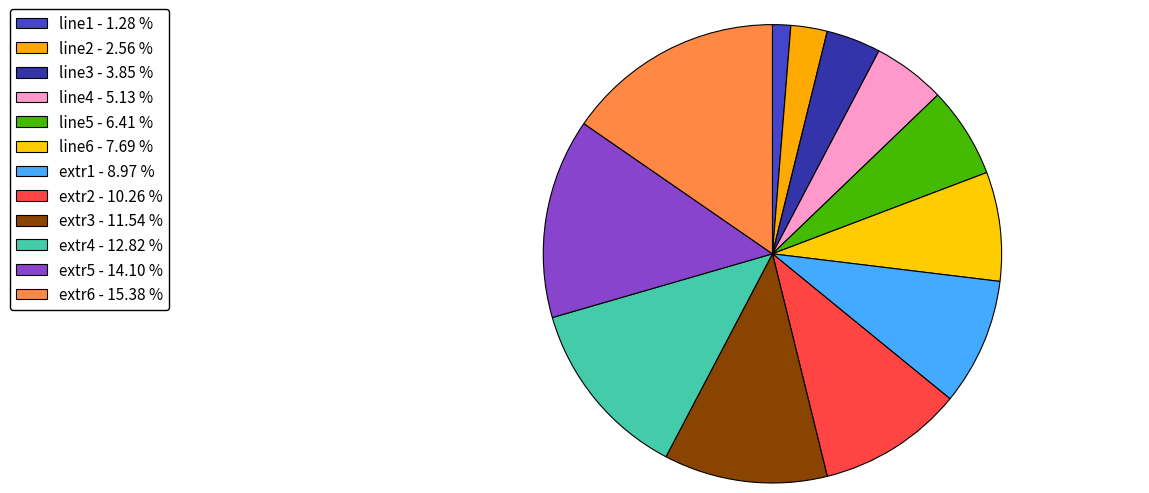

Which has a higher value, extr5 or line6?

extr5